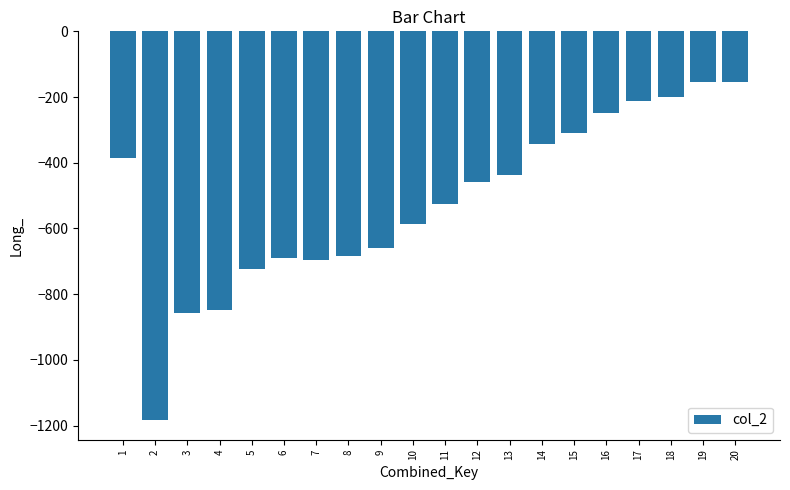

Does the chart contain stacked bars?

No